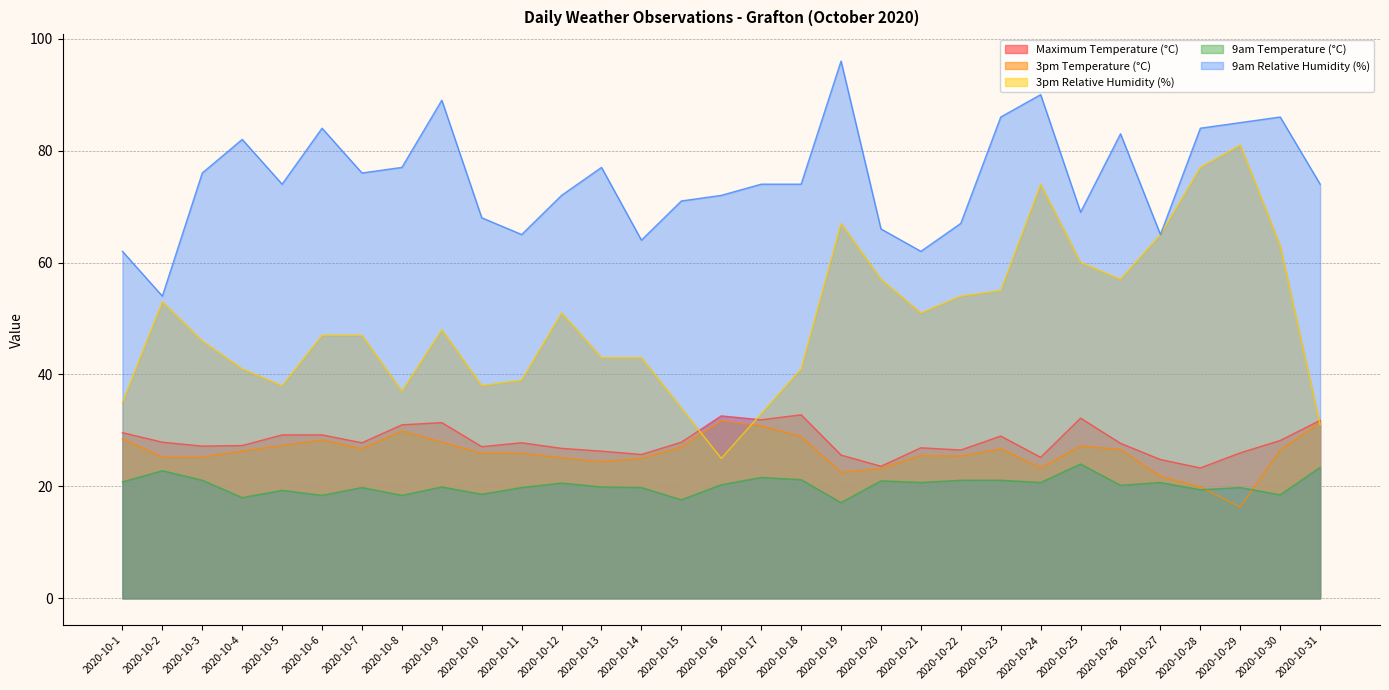

True or false: 9am Temperature (°C) has more than 0 interior local peaks.

True